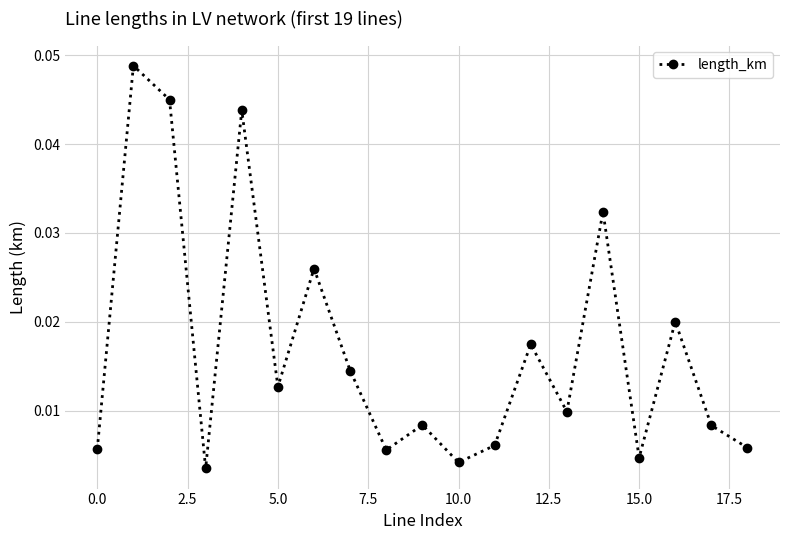

True or false: the data has more than 2 interior local peaks.

True